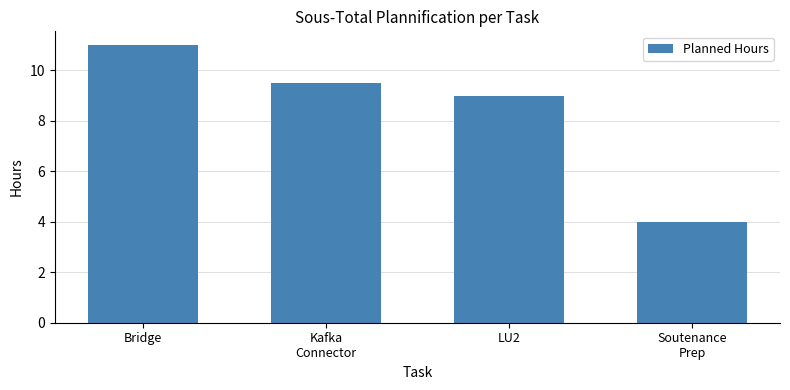

The value at LU2 is 9.0. True or false?

True